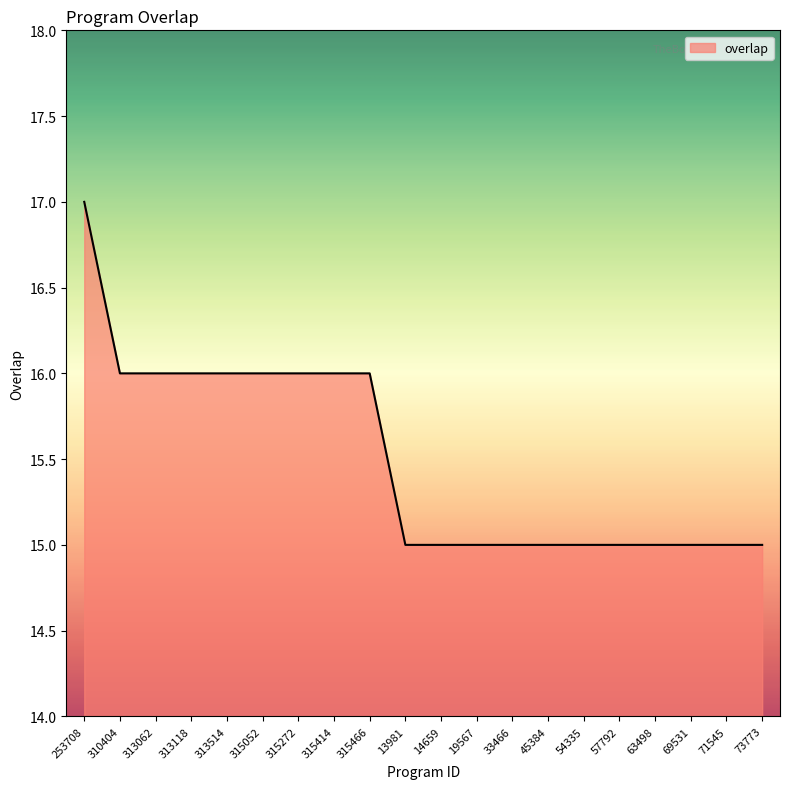

Reading left to right, extract all data points from this chart.

253708=17	310404=16	313062=16	313118=16	313514=16	315052=16	315272=16	315414=16	315466=16	13981=15	14659=15	19567=15	33466=15	45384=15	54335=15	57792=15	63498=15	69531=15	71545=15	73773=15